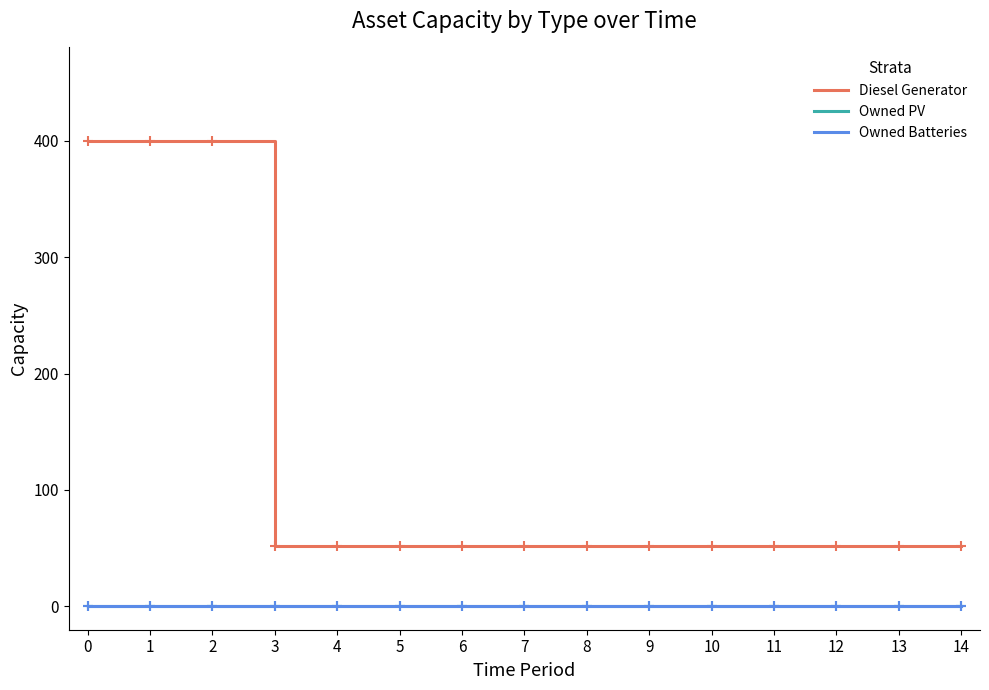

The value of Owned Batteries at 1 is 0. True or false?

True